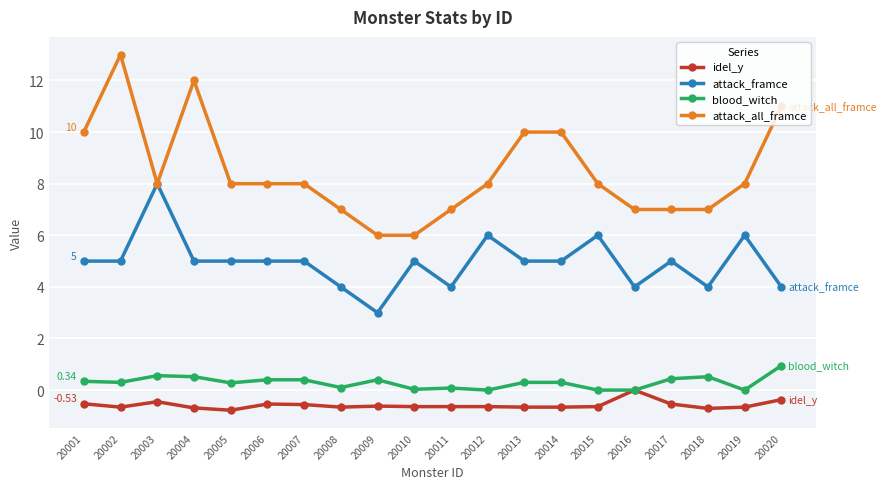

At 20007, list the series in order from smallest to largest.

idel_y, blood_witch, attack_framce, attack_all_framce